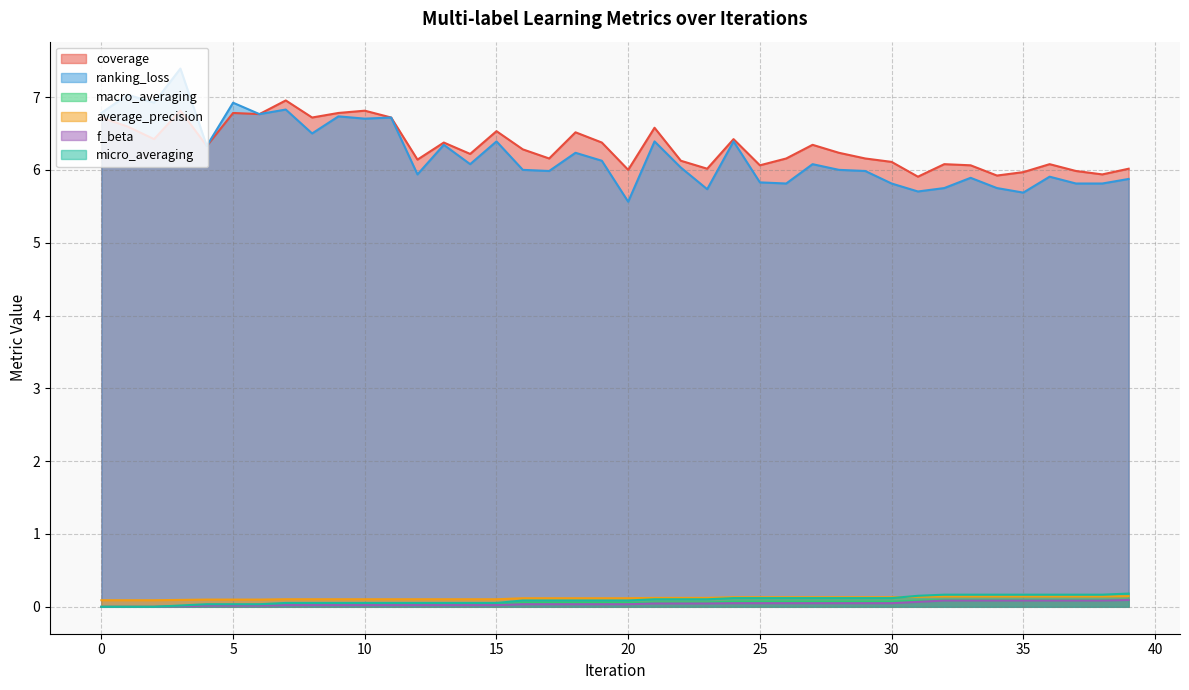

The value of f_beta at 11 is 0.0. True or false?

True